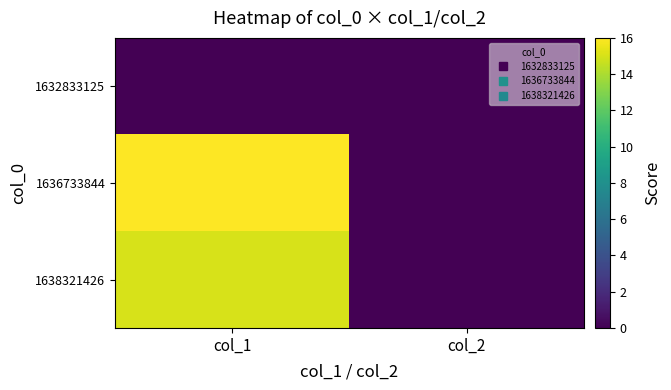

Between col_1 and col_2, which series saw the biggest shift?

1636733844